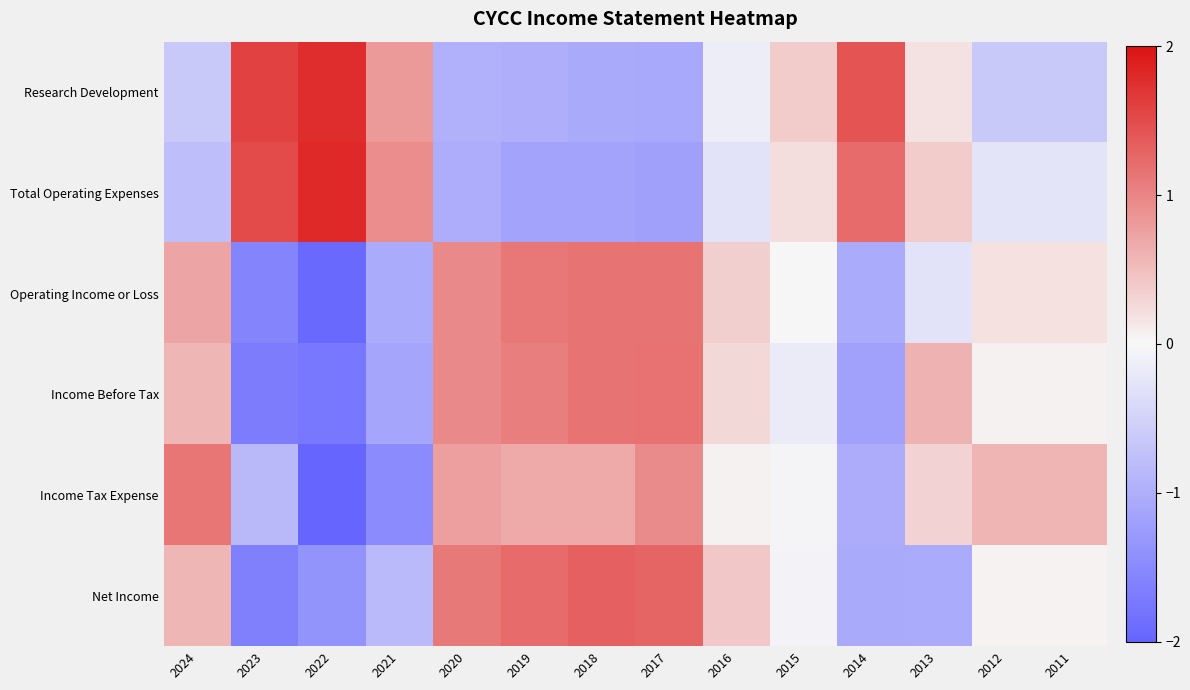

What is the total value across all series at 2017?

2.3